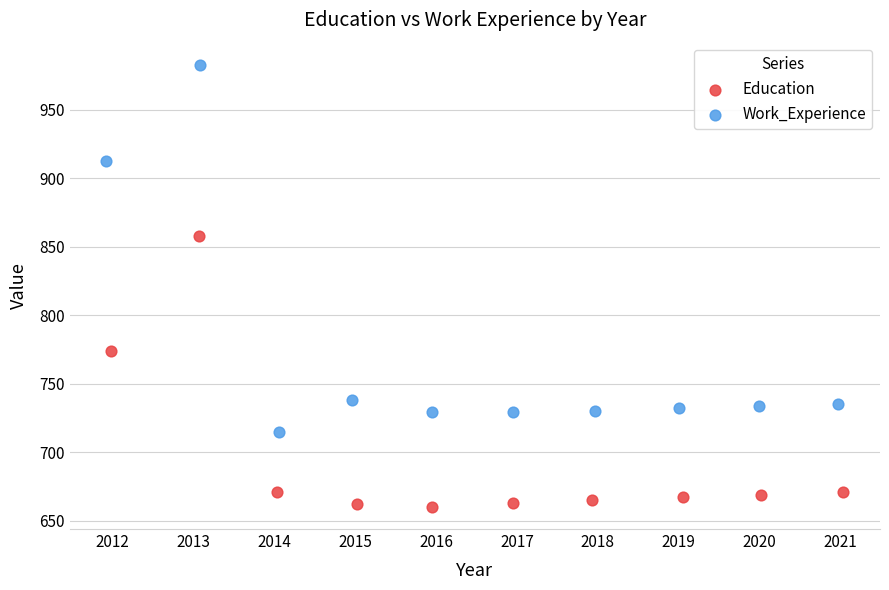

Which series has the widest spread of Y values?

Work_Experience